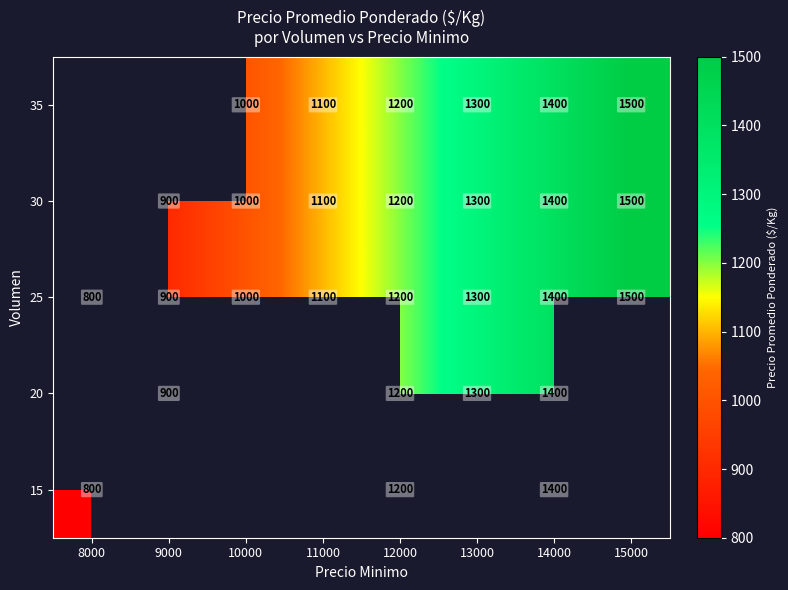

Rank the categories by 25 value from highest to lowest.

15000, 14000, 13000, 12000, 11000, 10000, 9000, 8000